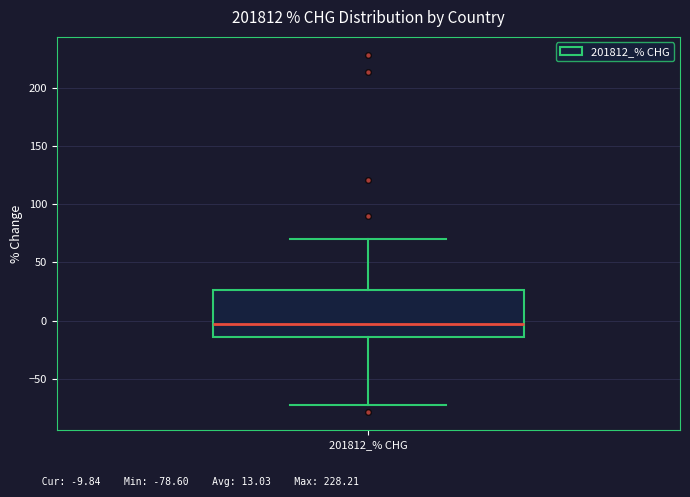

Where does the upper whisker of the box for 201812_% CHG end on the y-axis? The values are not printed on the chart, so give them approximately, as read against the axis.

70